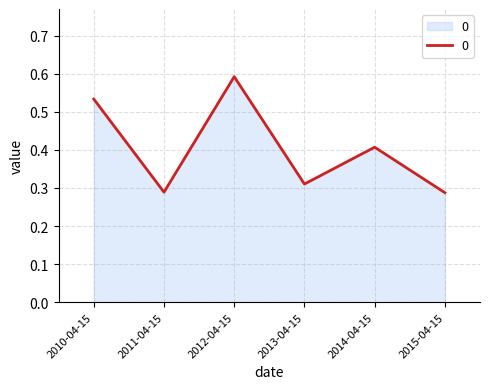

Count the values in the range 0 to 1.

6